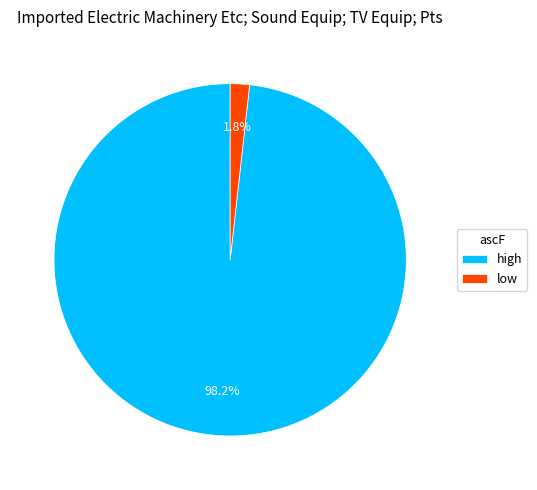

Count the number of slices in the pie.

2